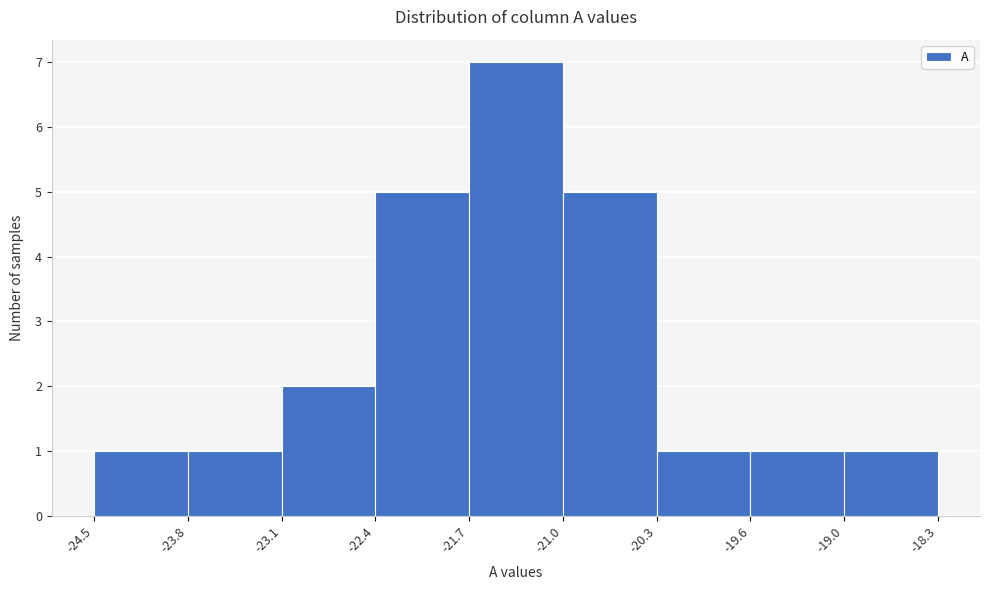

Which range on the x-axis has the tallest bar?

-21.7 to -21.0